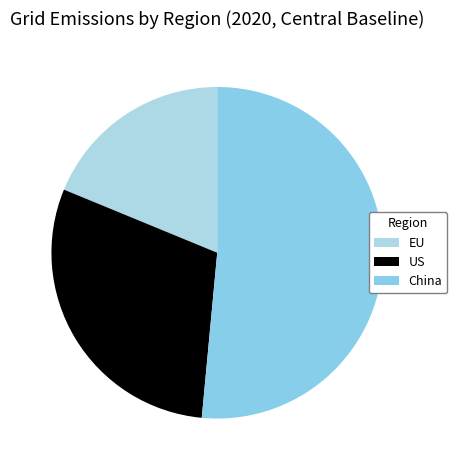

How many slices are in this pie chart?

3